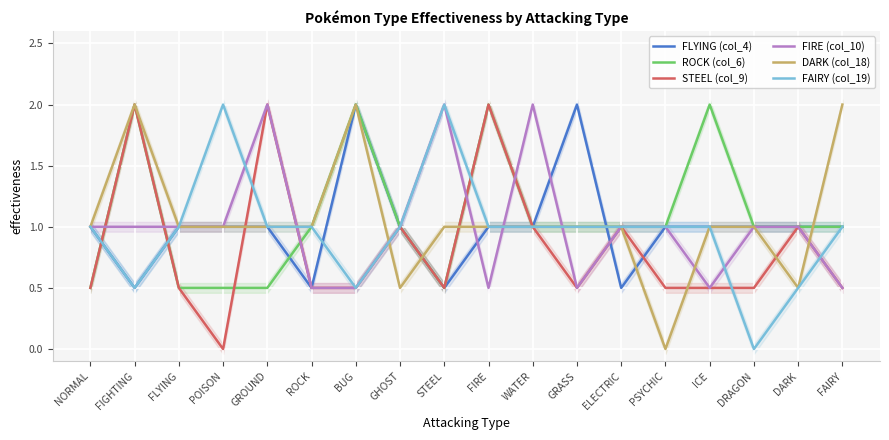

Between POISON and GHOST, which is larger?

POISON